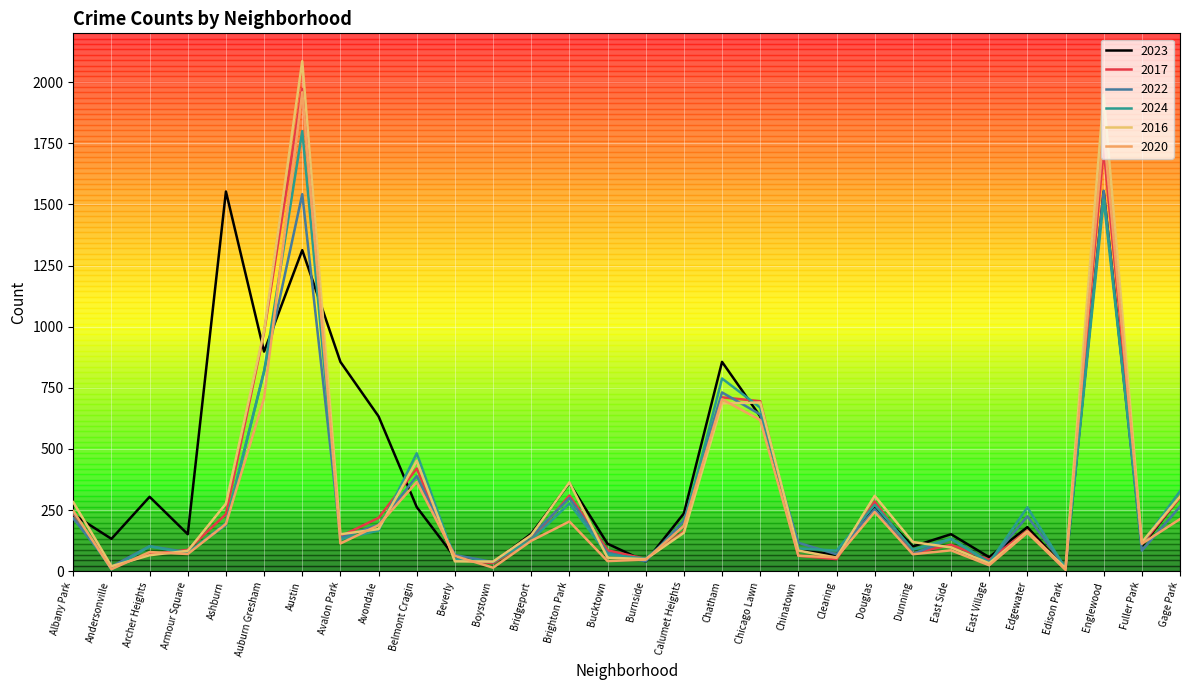

Rank the series at Avalon Park from highest to lowest value.

2023, 2016, 2017, 2022, 2024, 2020